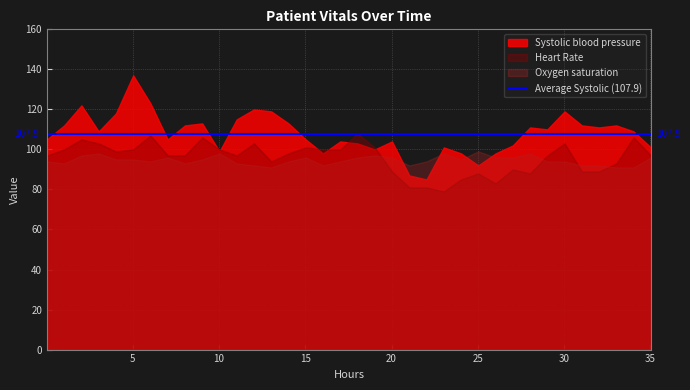

Which series has the largest total across all categories?

Systolic blood pressure